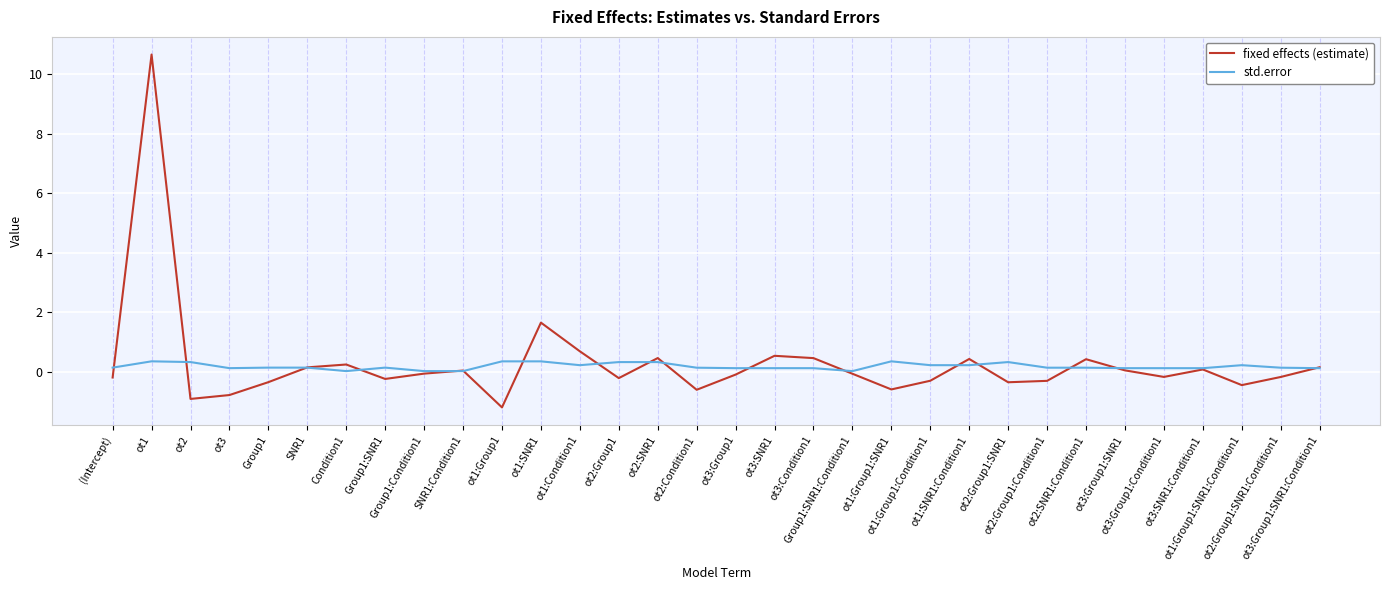

How many categories are shown in the chart?

32